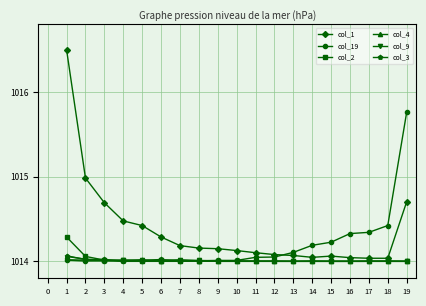

What is the spread (max minus min) of values at 2?

1.0